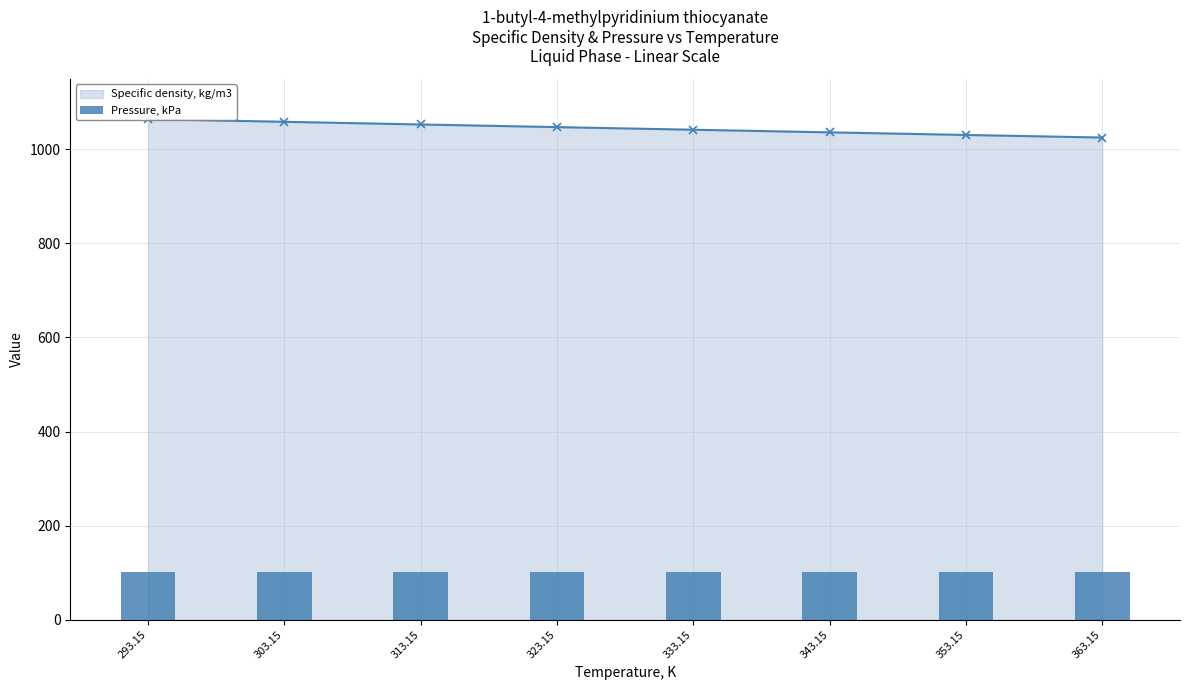

Rank the series by their average value, from lowest to highest.

Pressure, kPa, Specific density, kg/m3